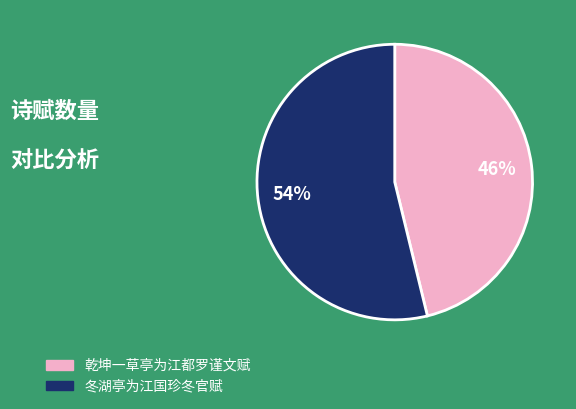

Do 冬湖亭为江国珍冬官赋 and 乾坤一草亭为江都罗谨文赋 together represent more than half of the pie?

Yes